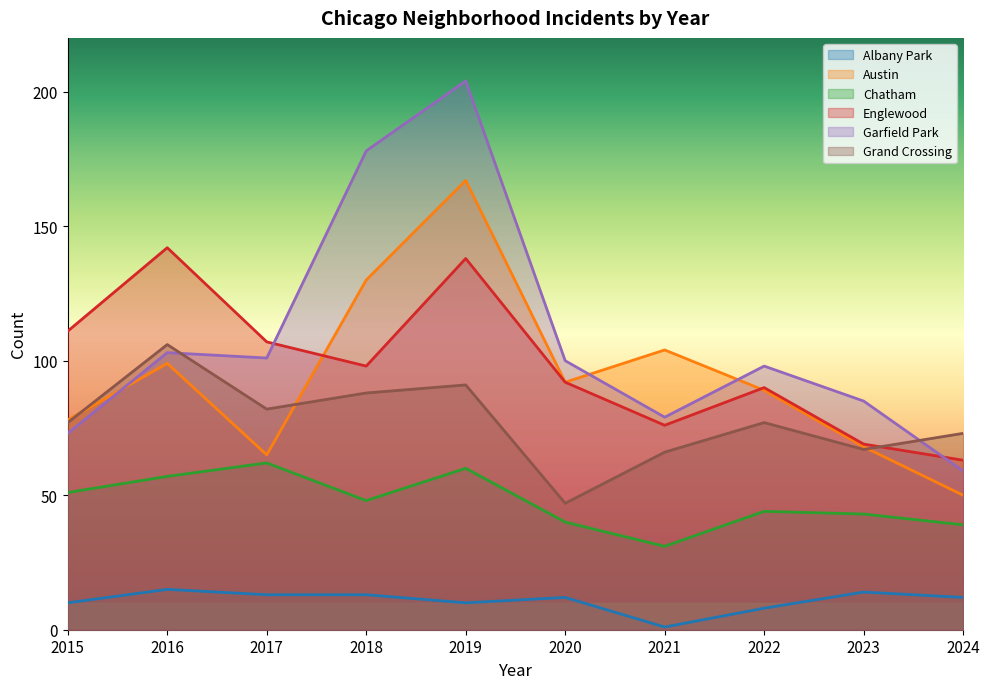

What is the difference between the second highest and minimum values in the Grand Crossing series?

44